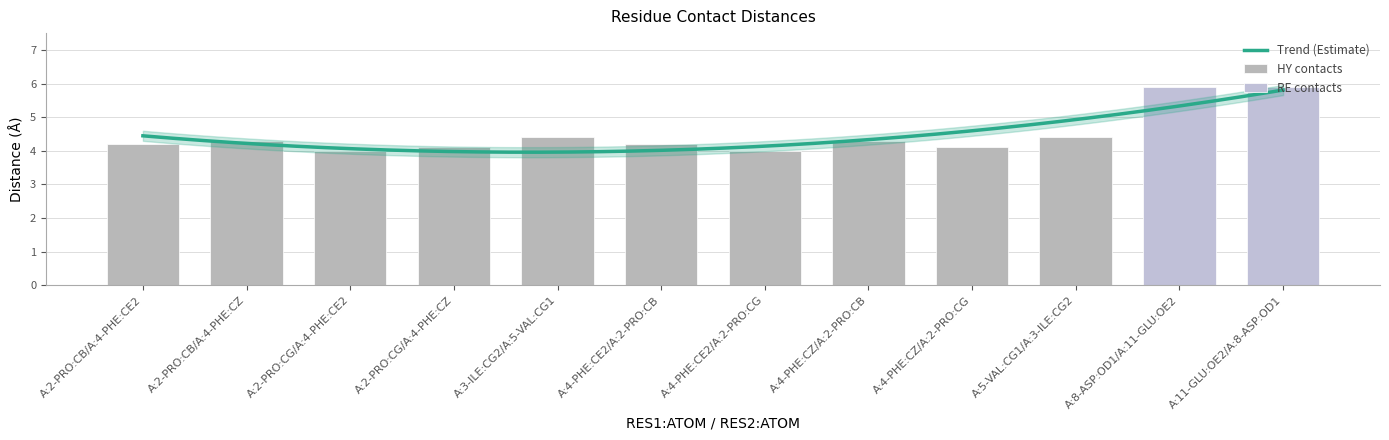

Are the bars grouped side by side (vs. stacked)?

No